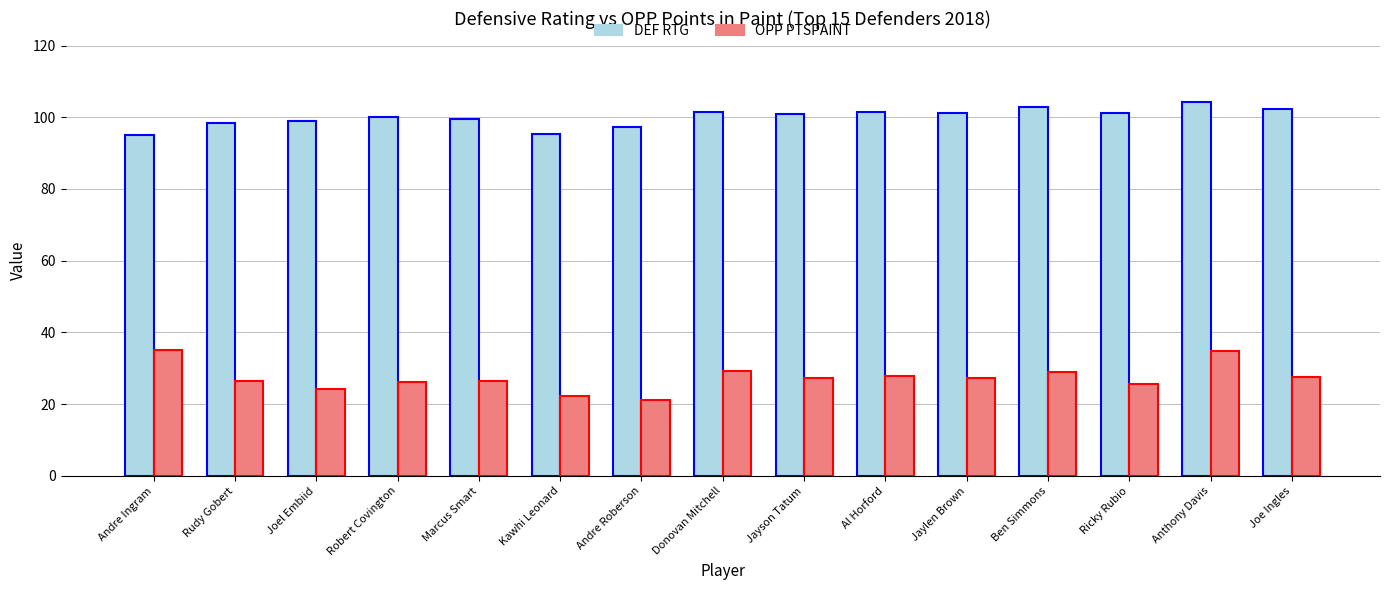

Is the value of OPP PTSPAINT at Al Horford greater than the value of DEF RTG at Kawhi Leonard?

No